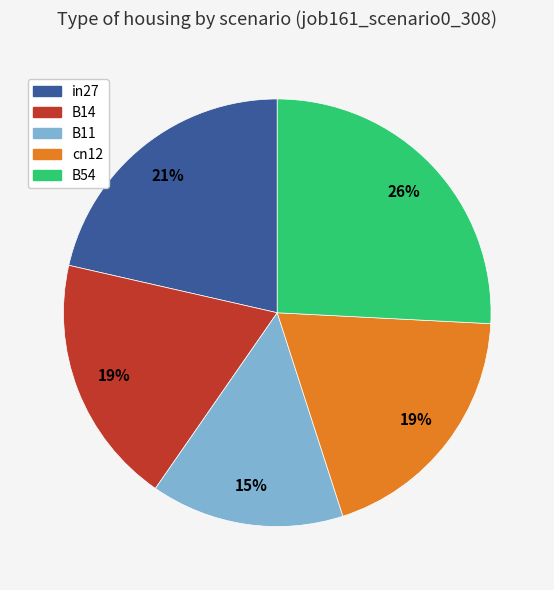

How many segments does this pie chart have?

5